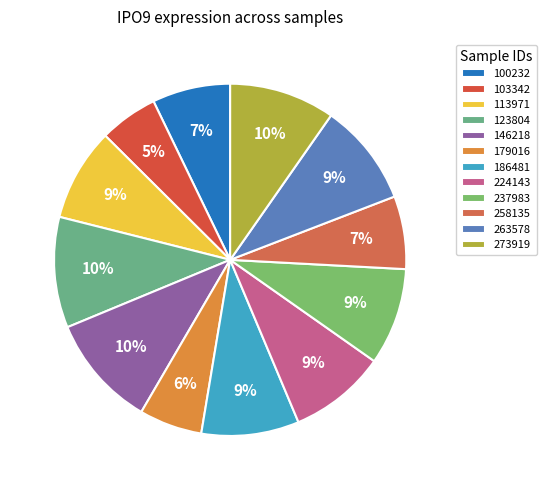

What is the ratio of the value at 273919 to the value at 146218?

0.9